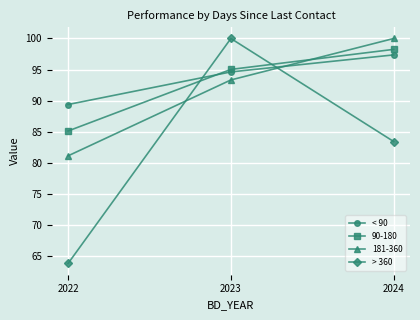

How many categories are shown in the chart?

3